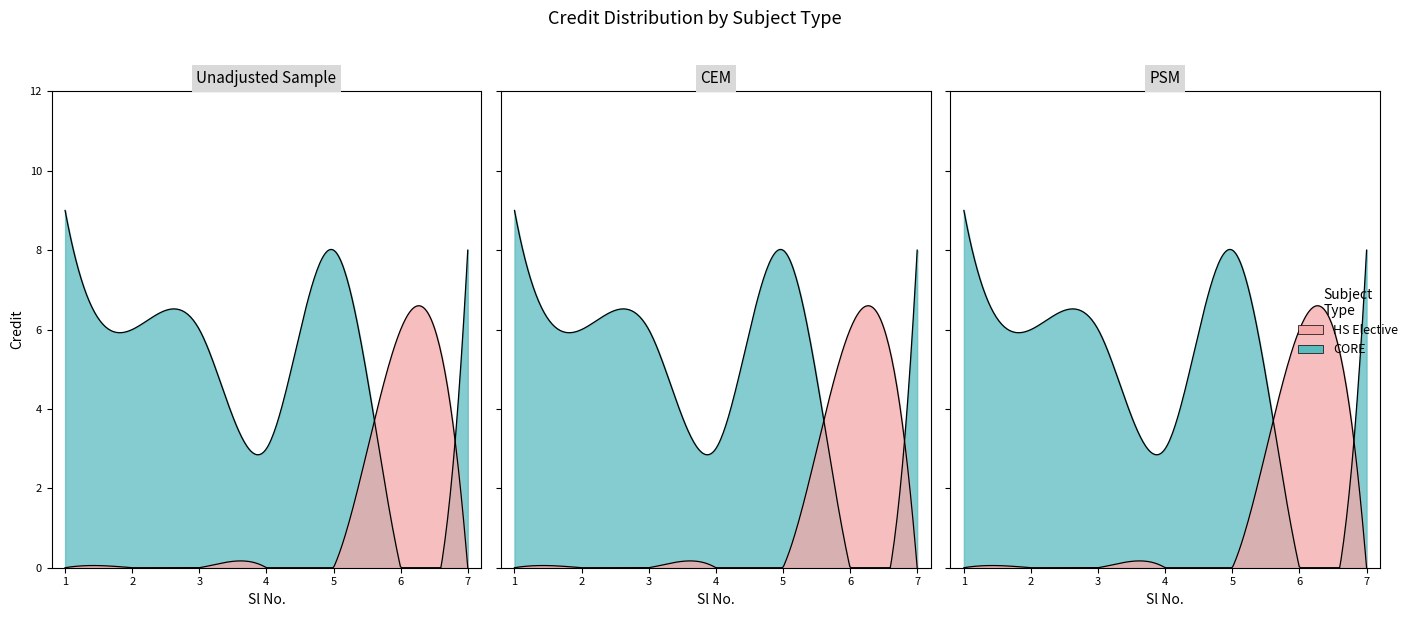

The value at 3 is 2. True or false?

False